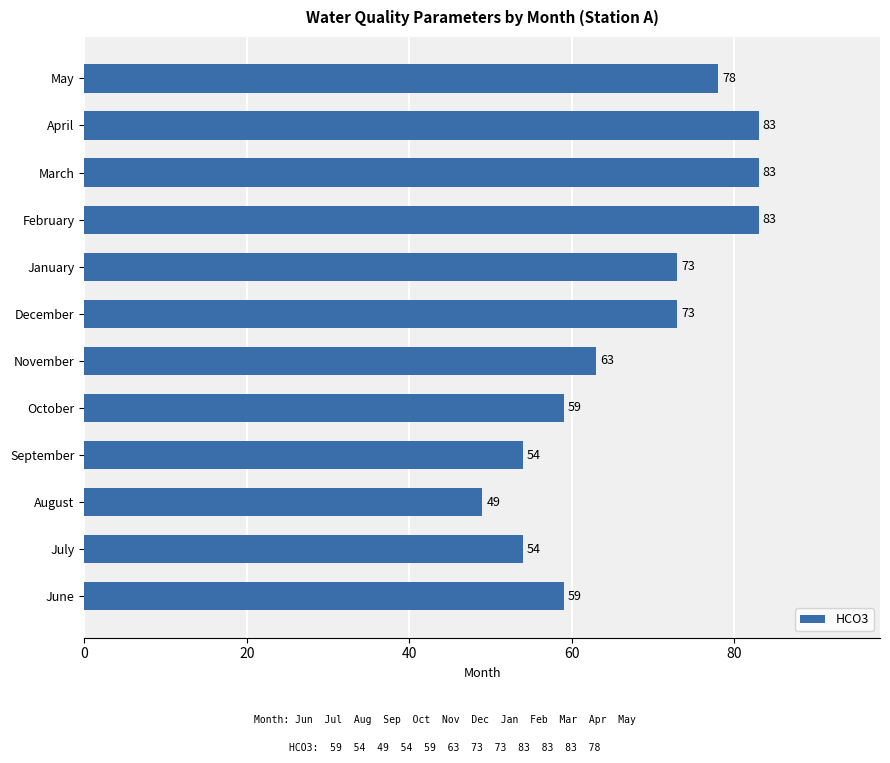

How many distinct data groups are displayed?

1